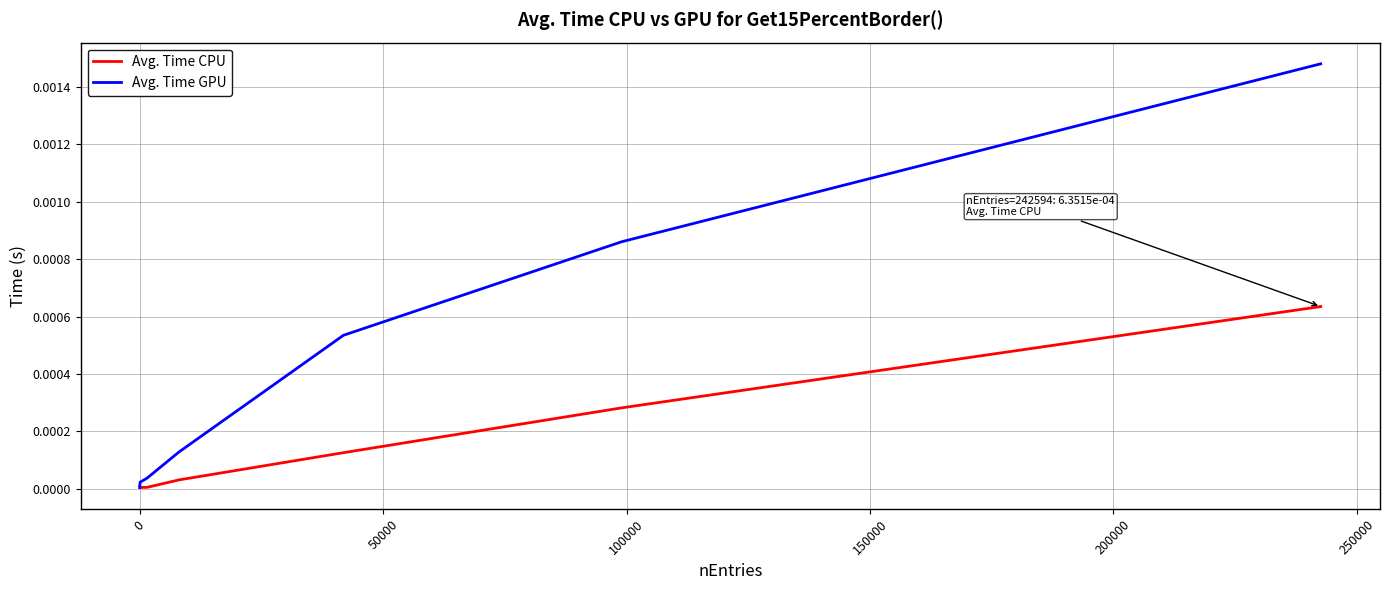

List the series in order of their peak value, lowest first.

Avg. Time CPU, Avg. Time GPU